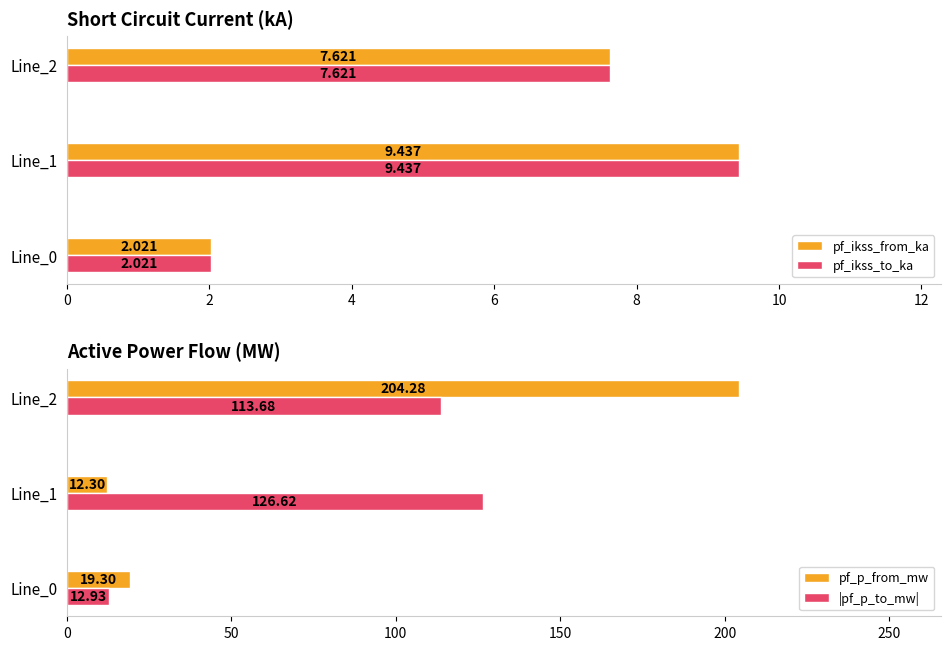

At how many categories does at least one series exceed 48?

2